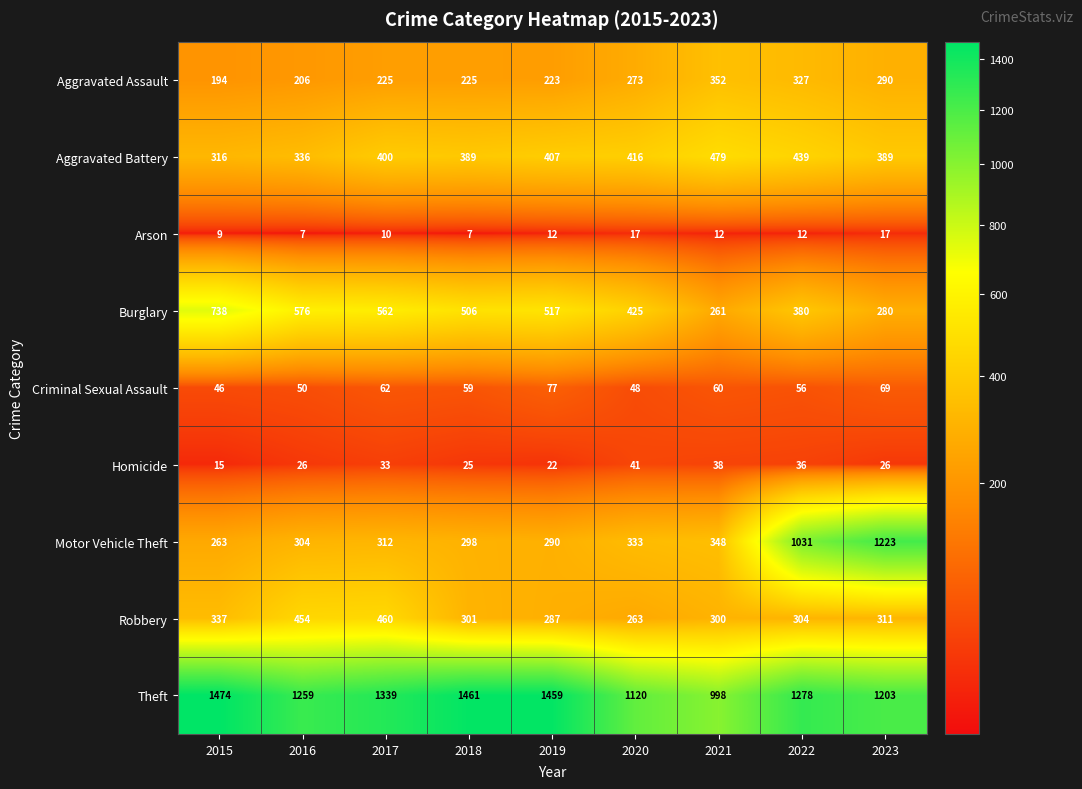

Rank the series by their maximum value, from highest to lowest.

Theft, Motor Vehicle Theft, Burglary, Aggravated Battery, Robbery, Aggravated Assault, Criminal Sexual Assault, Homicide, Arson